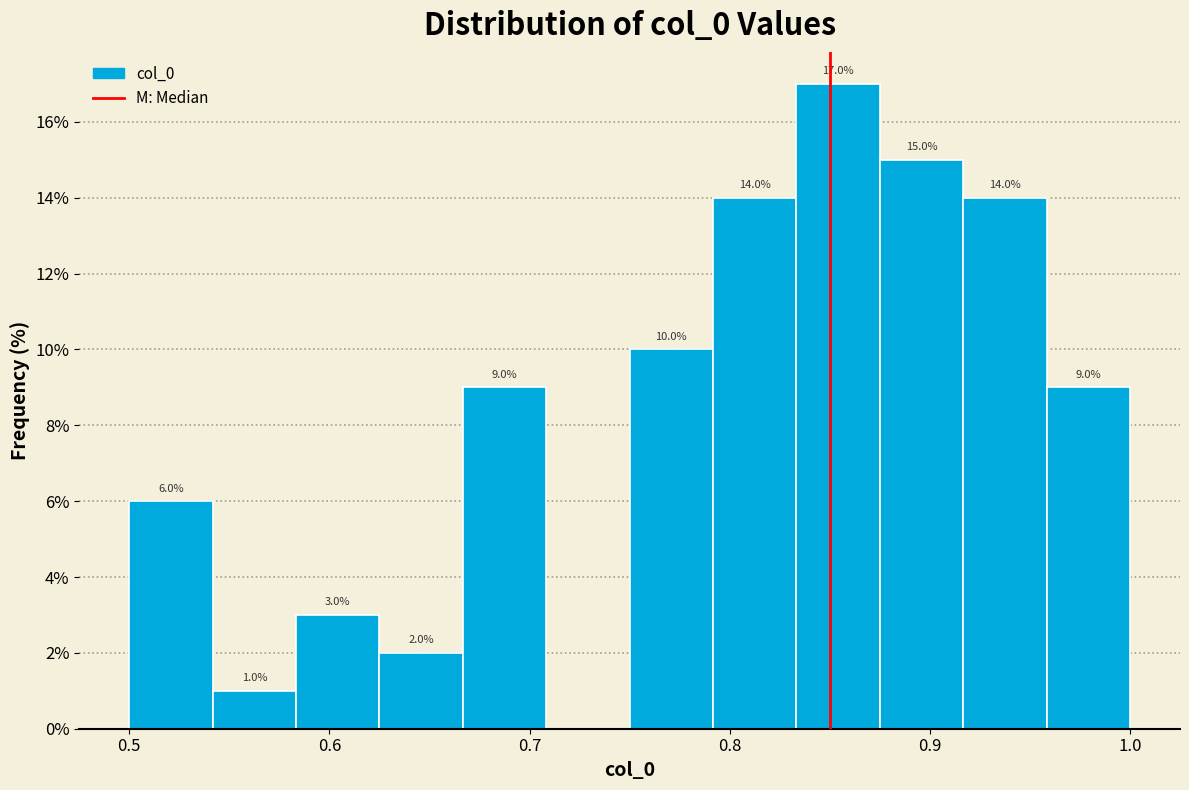

Which range on the x-axis has the tallest bar?

0.83 to 0.88